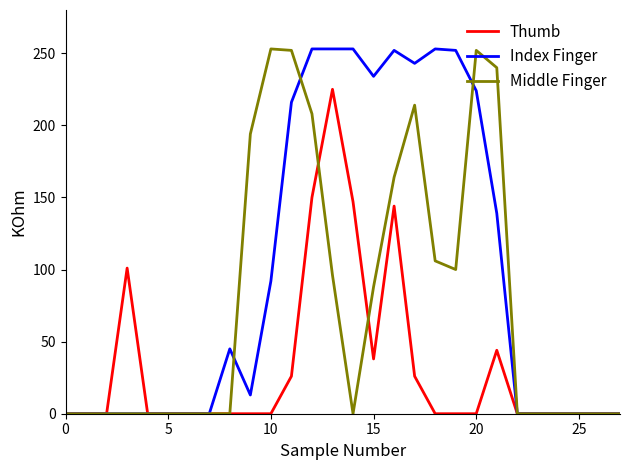

Which series has the largest total across all categories?

Index Finger